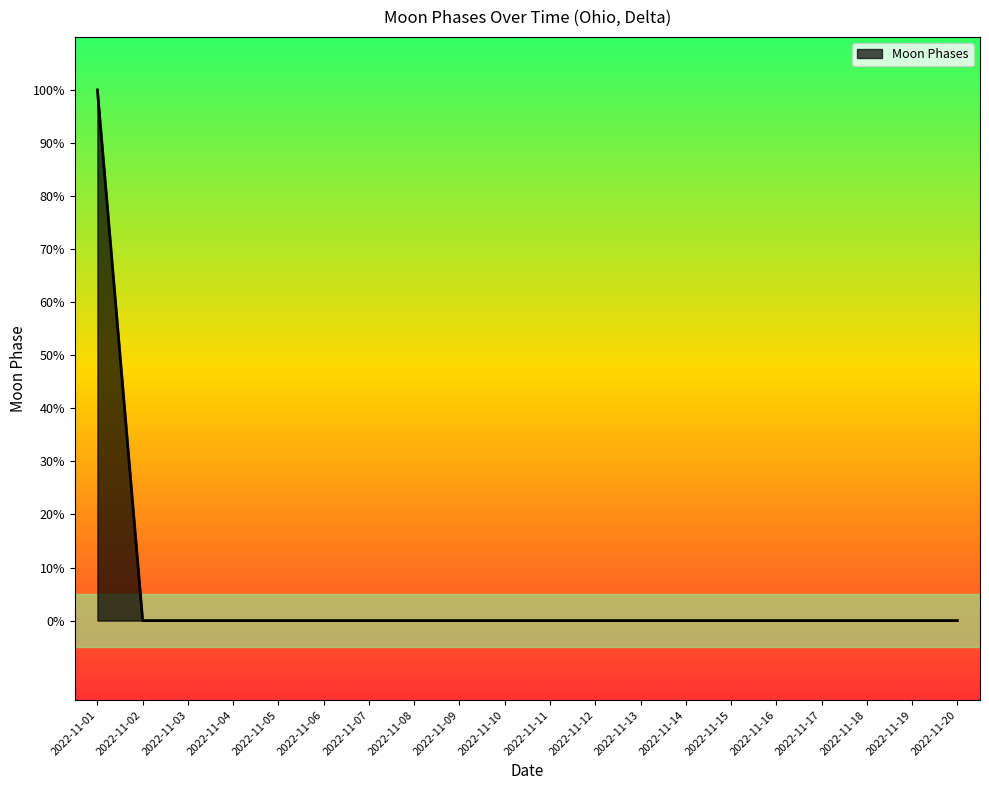

Which has a higher value, 2022-11-05 or 2022-11-11?

2022-11-05